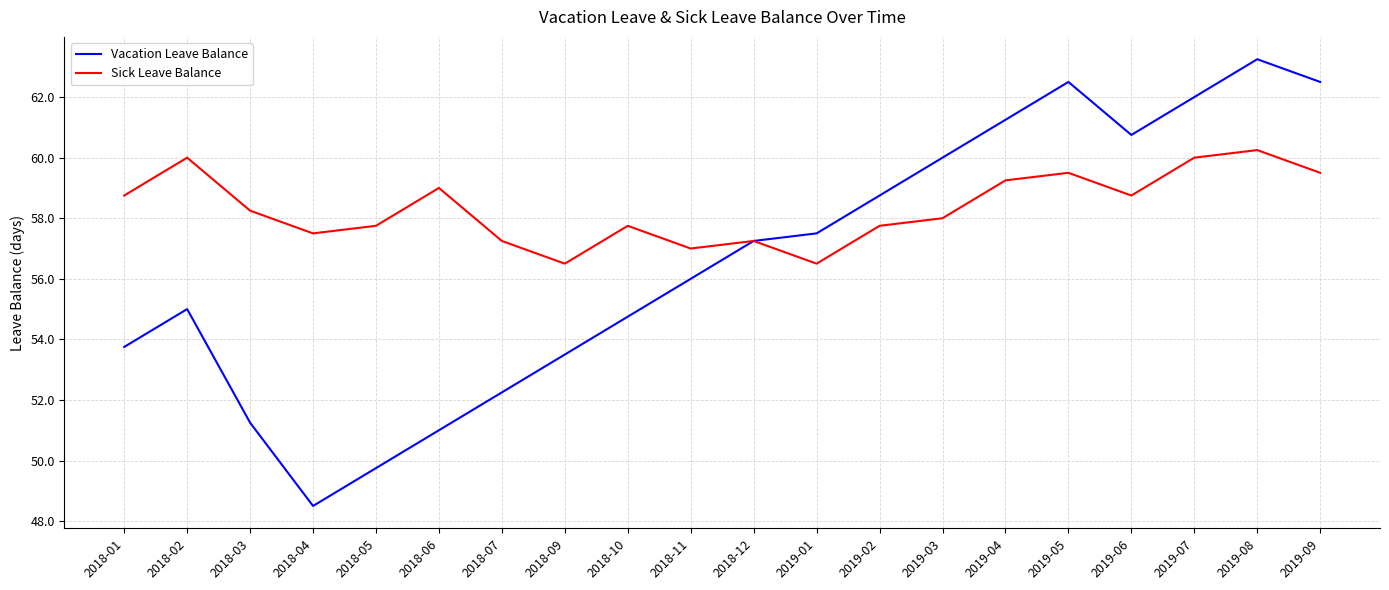

True or false: Sick Leave Balance has more than 0 points higher than both neighbors.

True